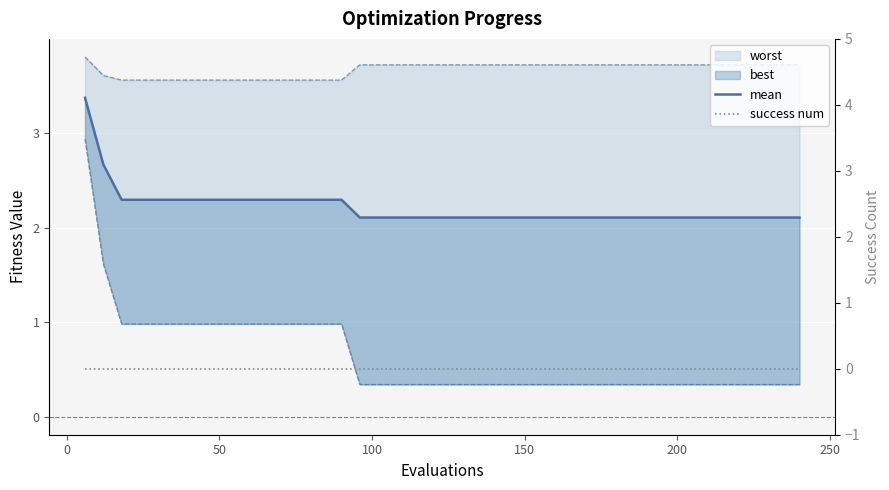

What is the value of the mean point at the 36th from the left?

2.1